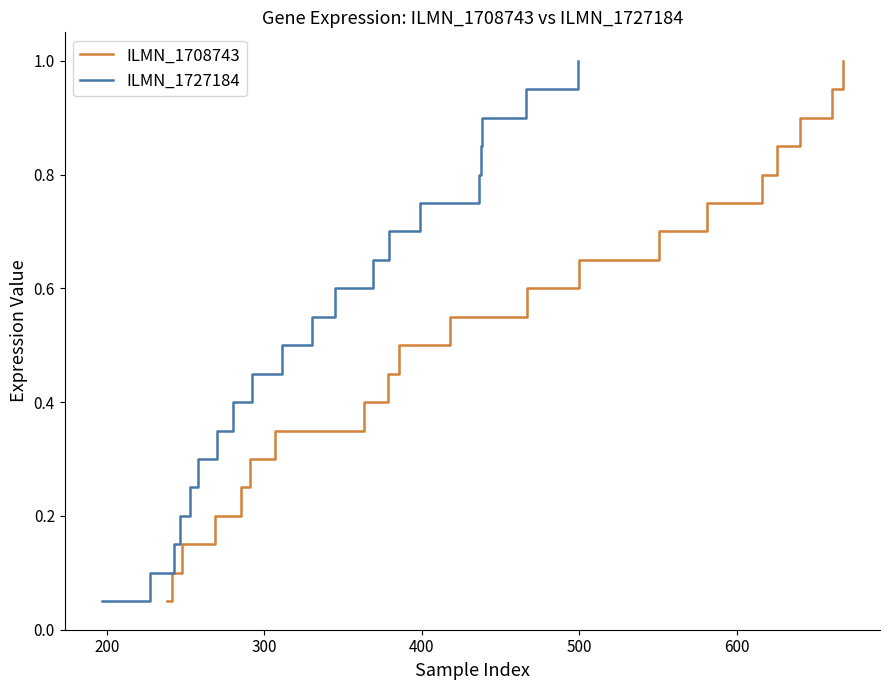

Count the number of categories in the chart.

20